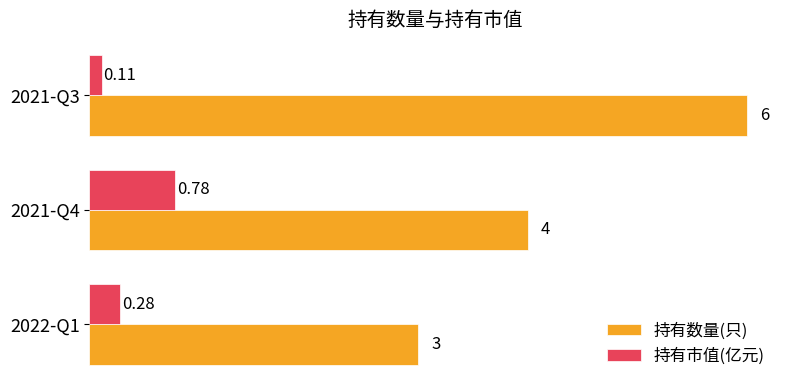

What are all the series names shown in the legend?

持有数量(只), 持有市值(亿元)